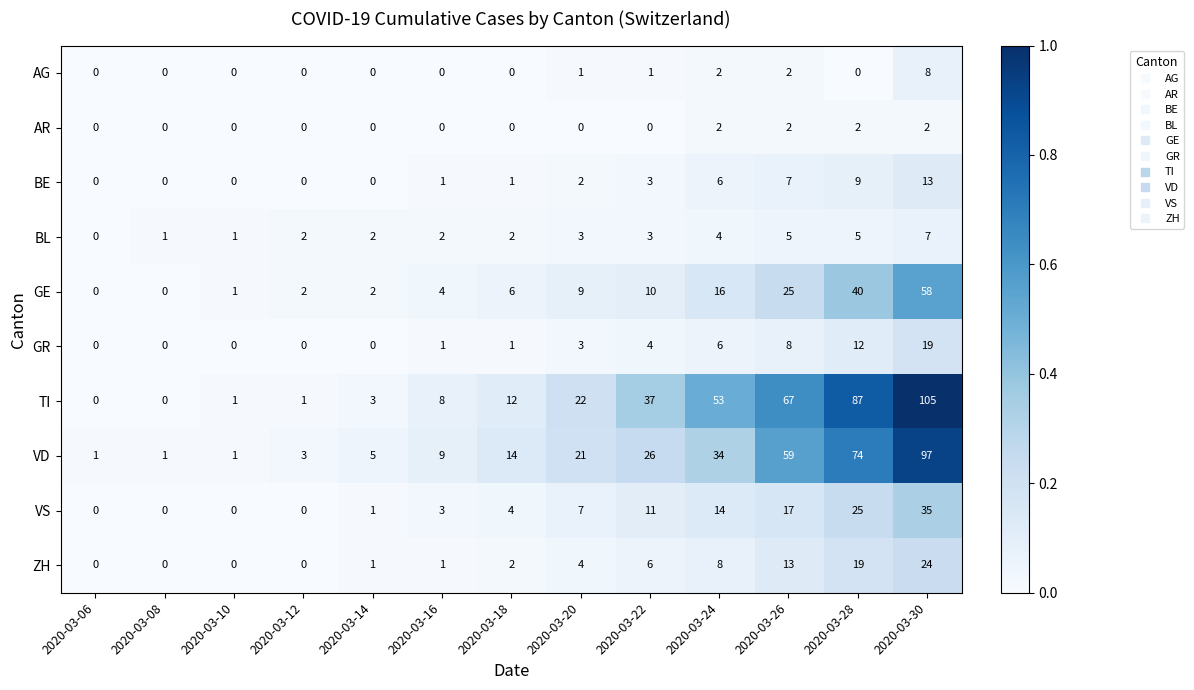

Is it true that VS equals 25 at 2020-03-28?

True